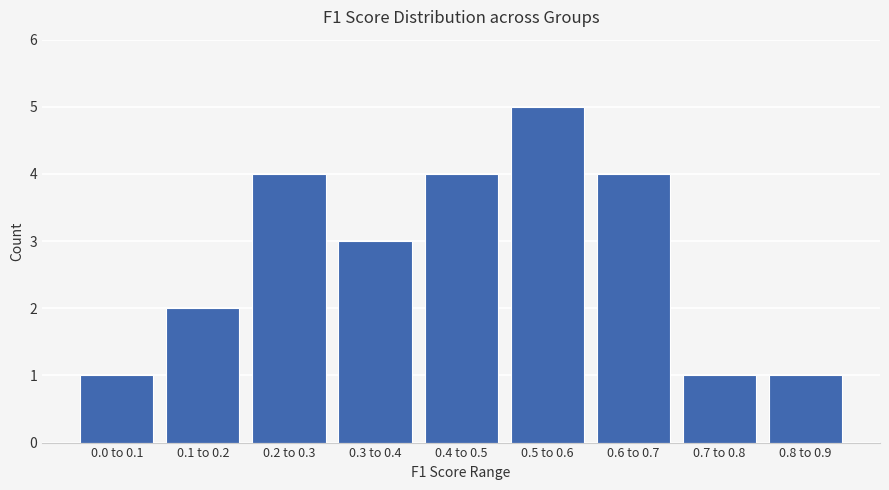

Reading right to left, list all the values displayed in this chart.

1	1	4	5	4	3	4	2	1